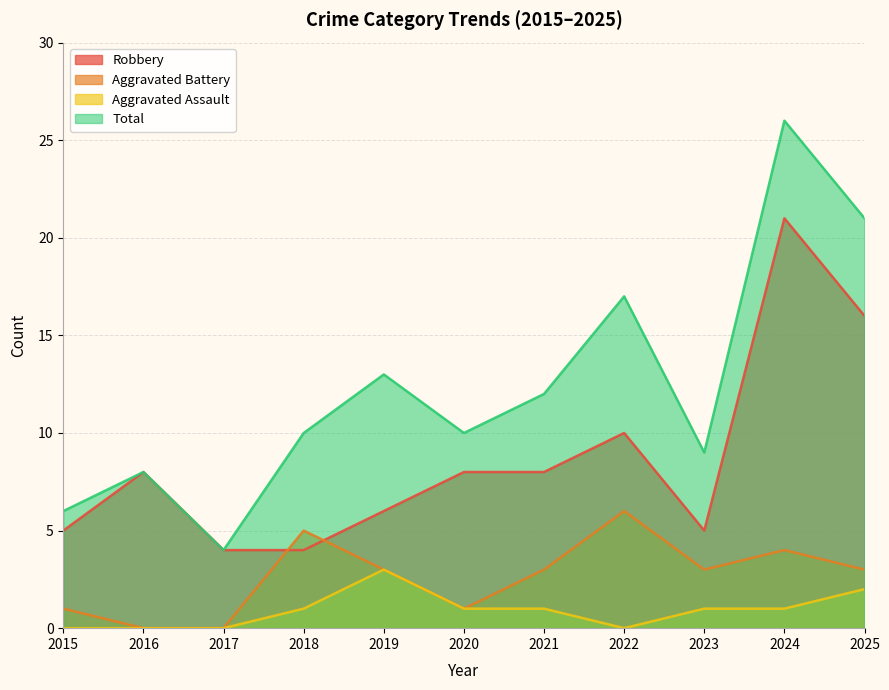

Which has a higher value, 2018 or 2023?

2023